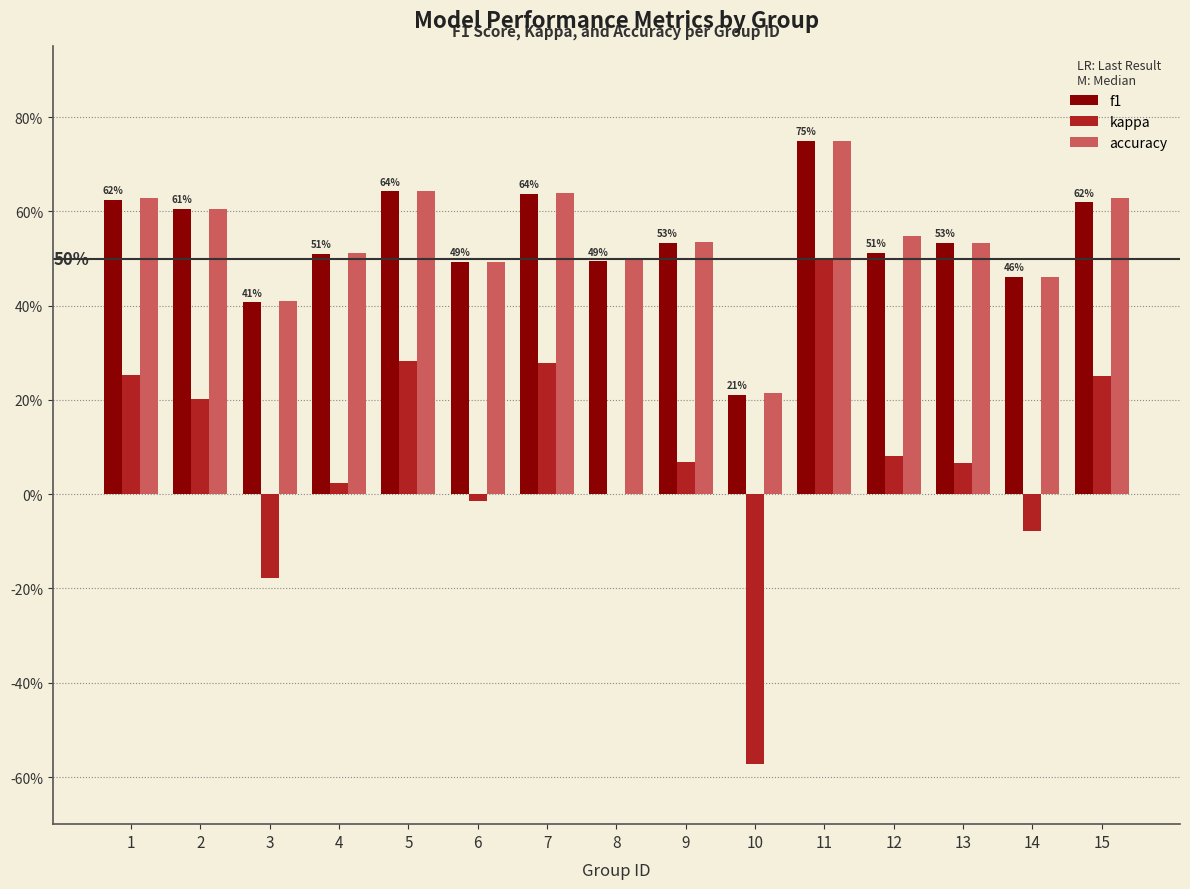

Which series has the largest total across all categories?

accuracy